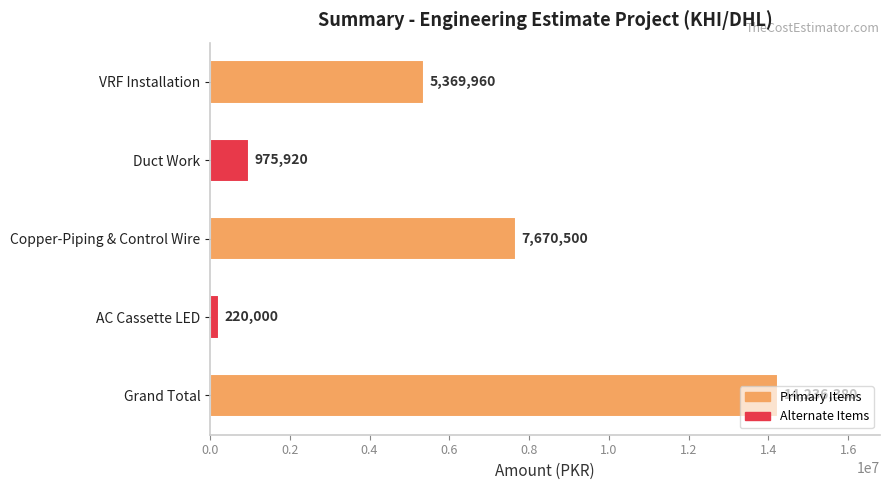

Rank the categories by value from highest to lowest.

Grand Total, Copper-Piping & Control Wire, VRF Installation, Duct Work, AC Cassette LED